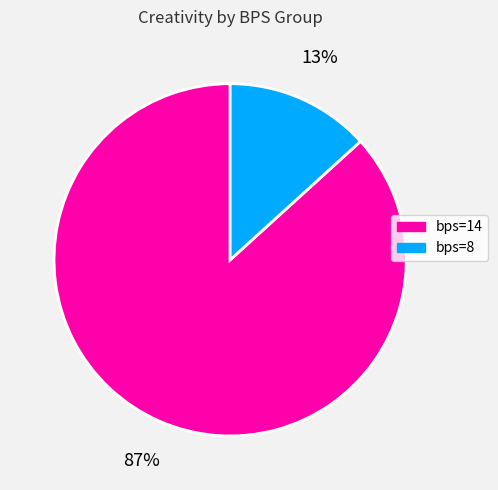

How many slices are in this pie chart?

2